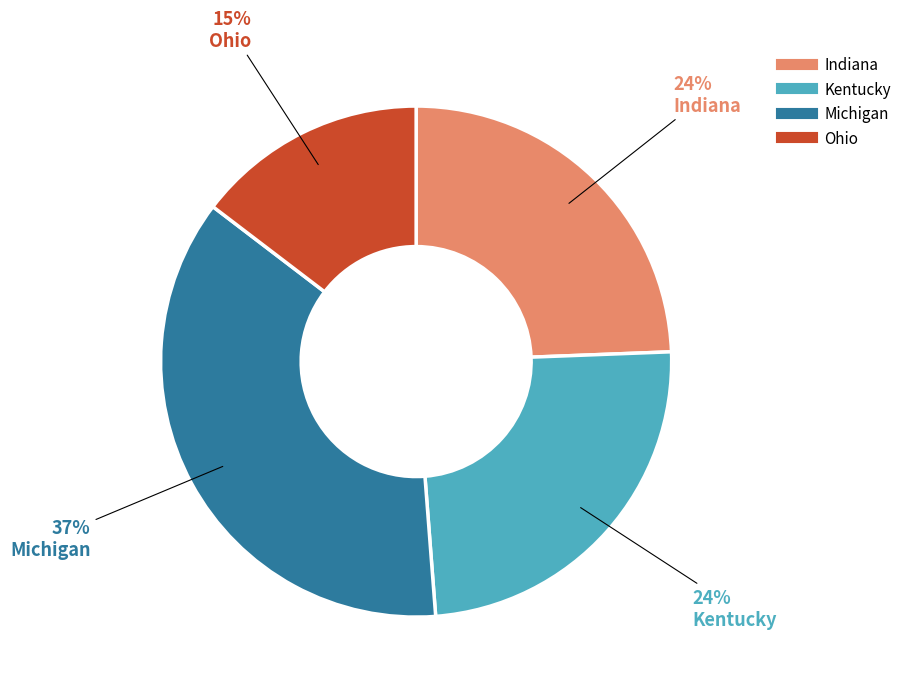

Does any single category account for the majority?

No